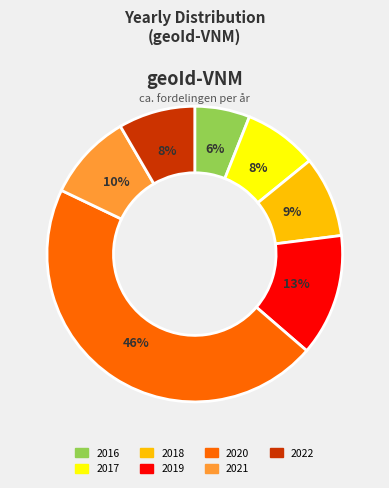

To the nearest percent, what is the difference between the largest and smallest slice percentages?

40%